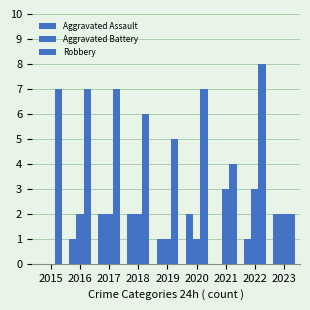

The value of Aggravated Battery at 2023 is 3. True or false?

False